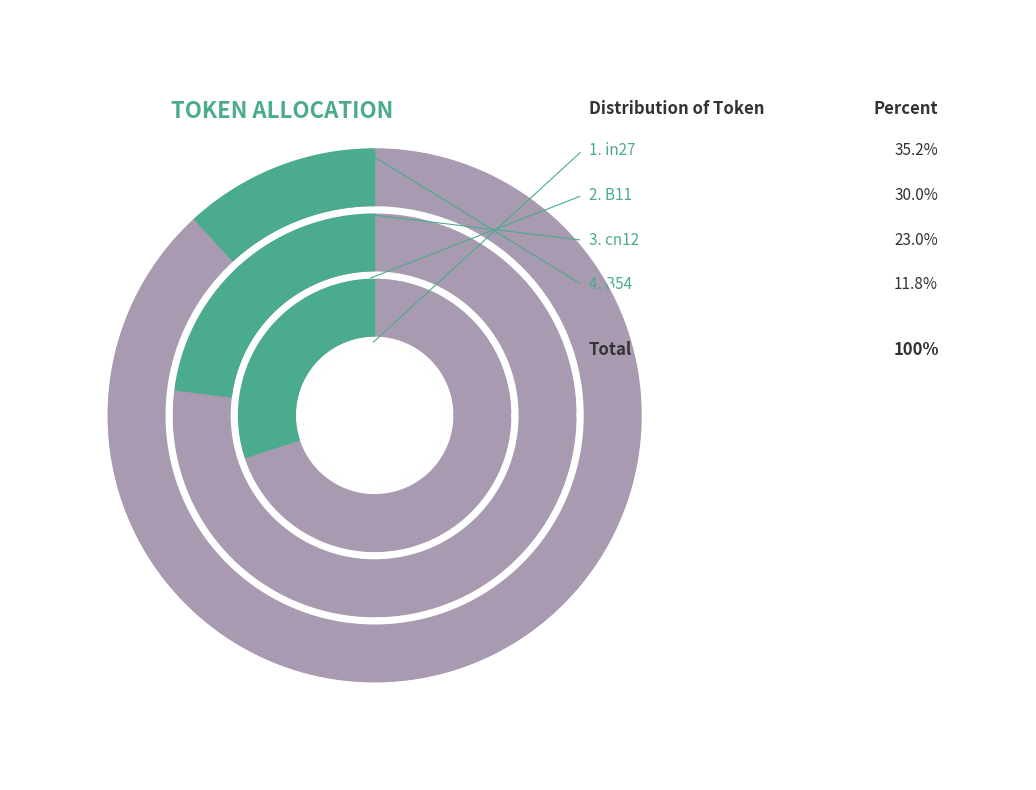

The B14 slice represents 1% of the pie. True or false?

False